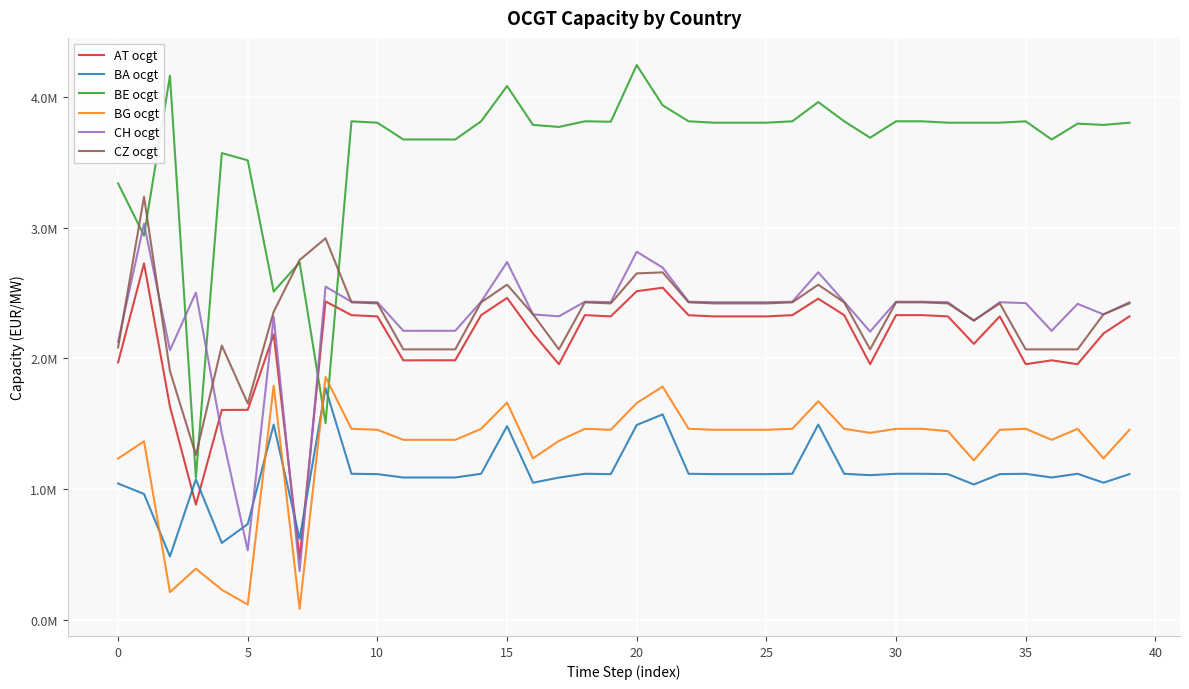

True or false: BE ocgt has more than 1 points higher than both neighbors.

True